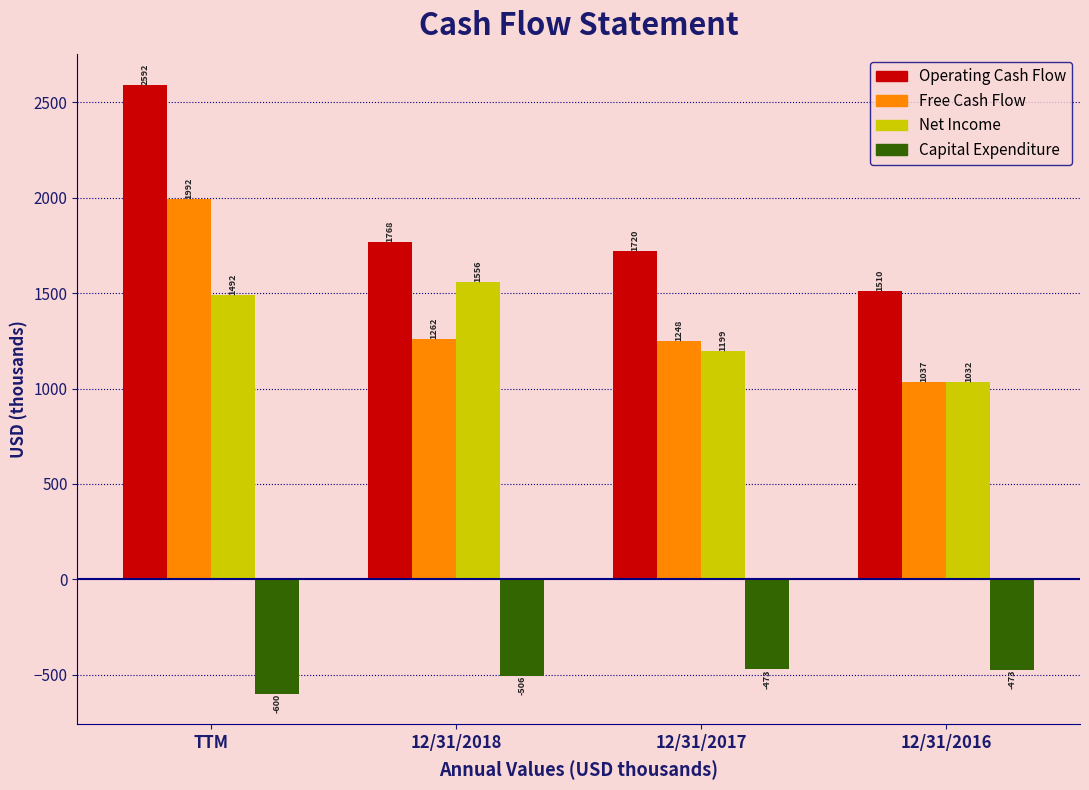

Which category has the highest value across all series?

TTM